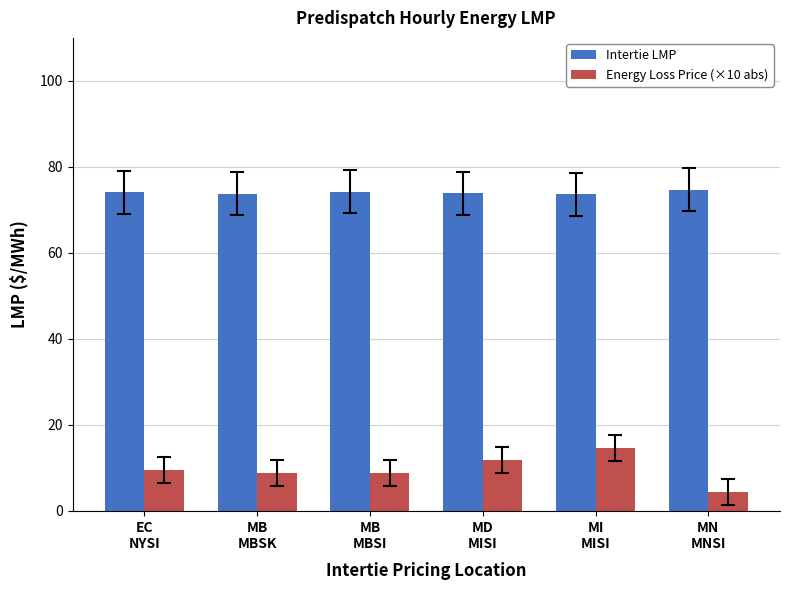

What is the maximum value for Energy Loss Price (×10 abs)?

14.7